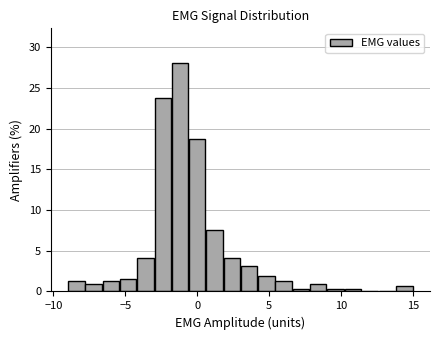

Around what value on the x-axis is the tallest bar? Give the approximate position of its centre, as read against the axis.

-1.0